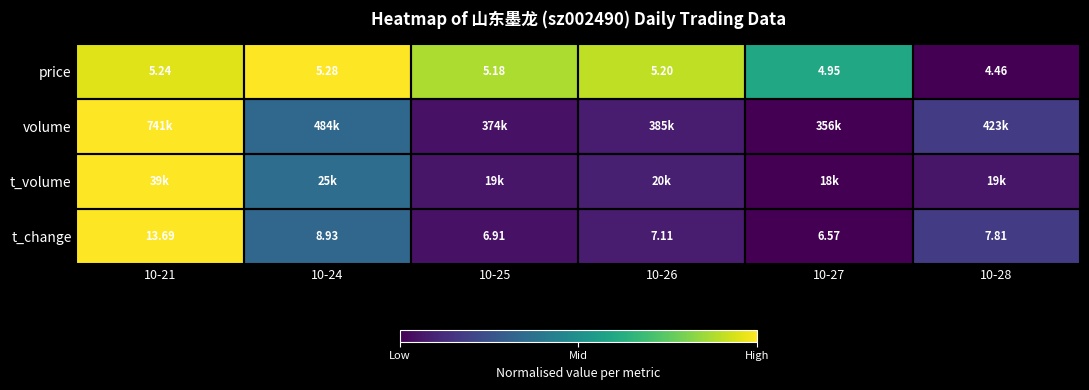

How many values in the price series exceed 5?

4